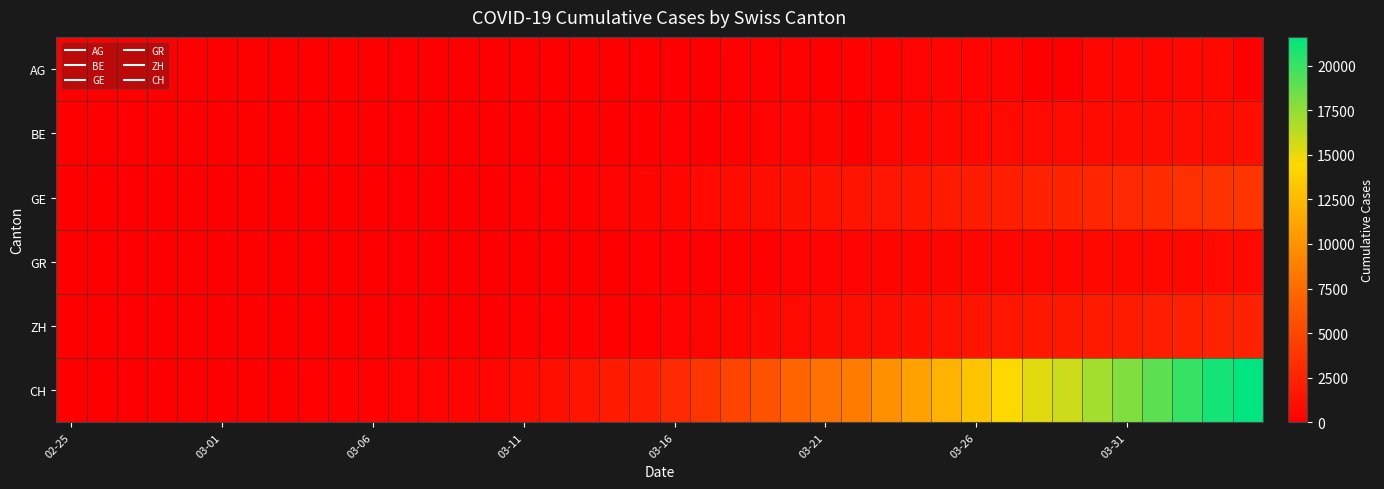

List the series in order of their peak value, lowest first.

AG, GR, BE, ZH, GE, CH